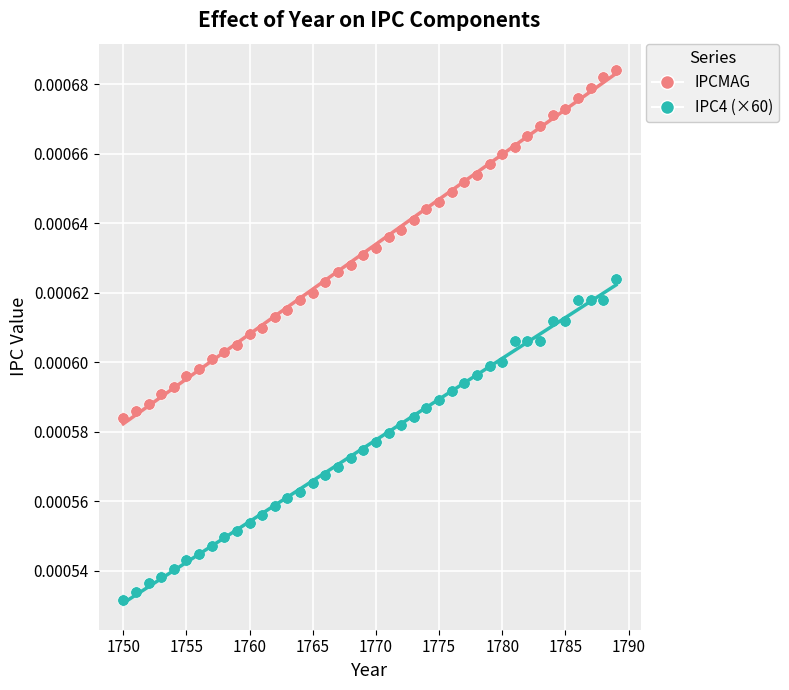

What are all the series names shown in the legend?

IPCMAG, IPC4 (×60)